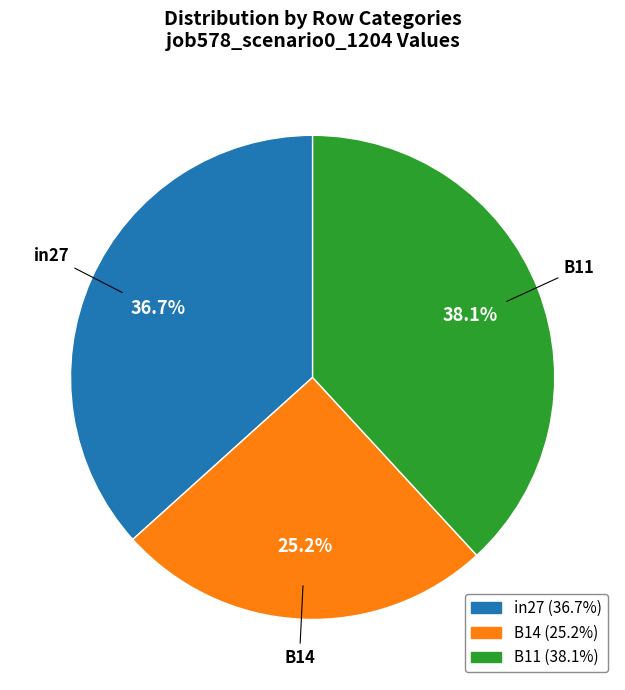

What percentage is the B14 slice, to the nearest percent?

25%